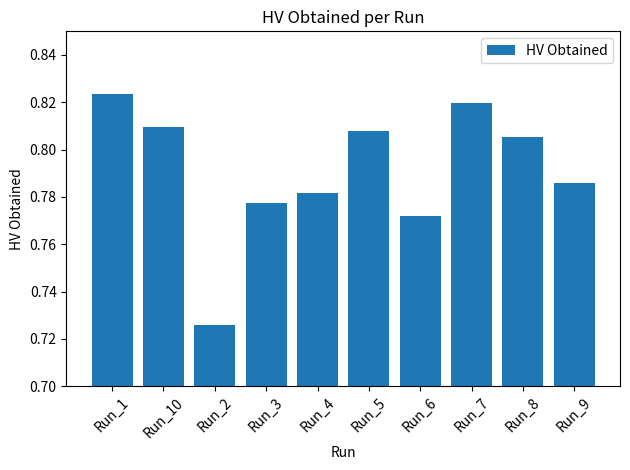

At which category does the chart reach its minimum across all series?

Run_2